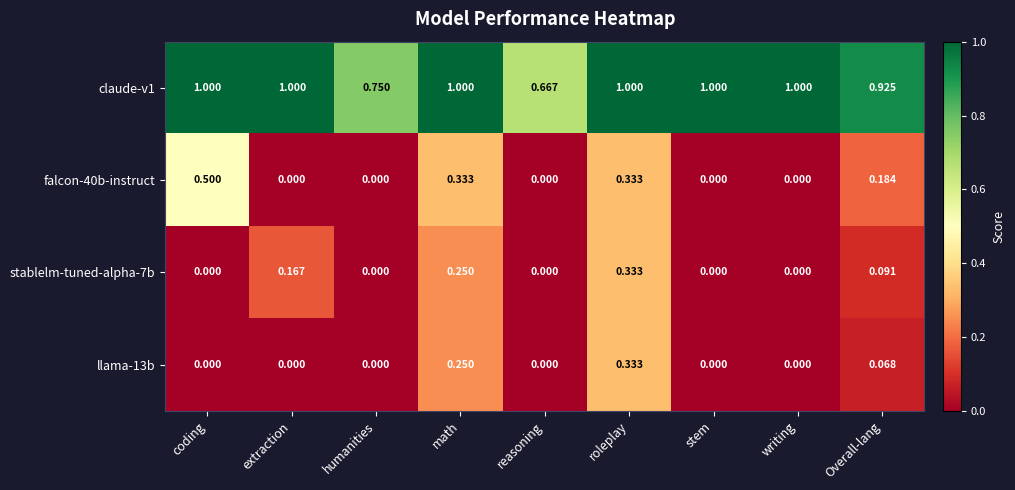

Which category has the highest value in the falcon-40b-instruct series?

coding